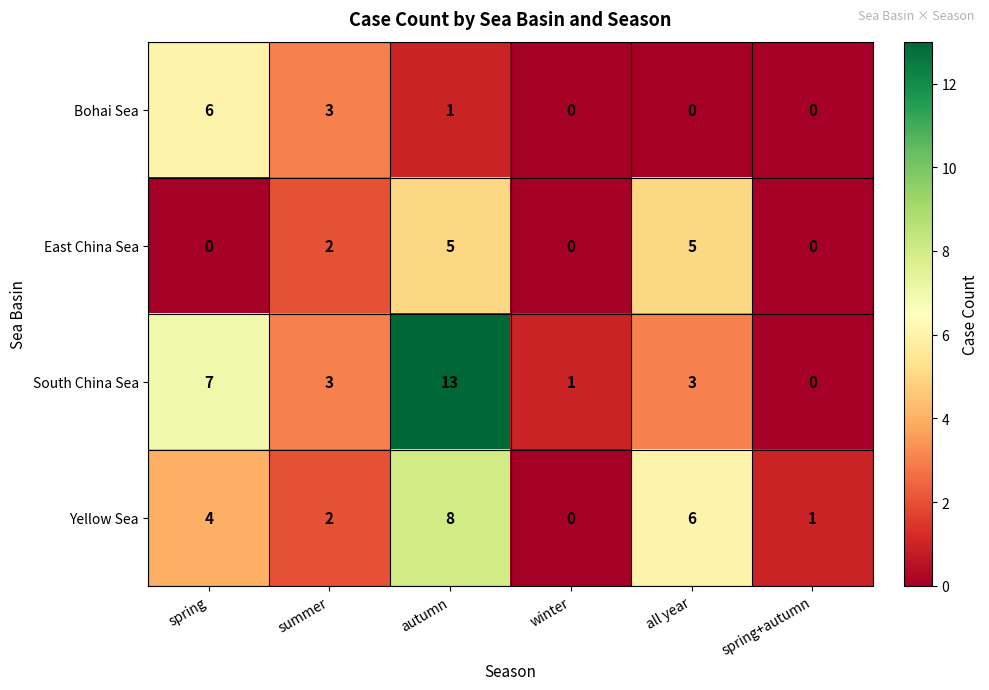

How many Yellow Sea values are between 1 and 6?

4